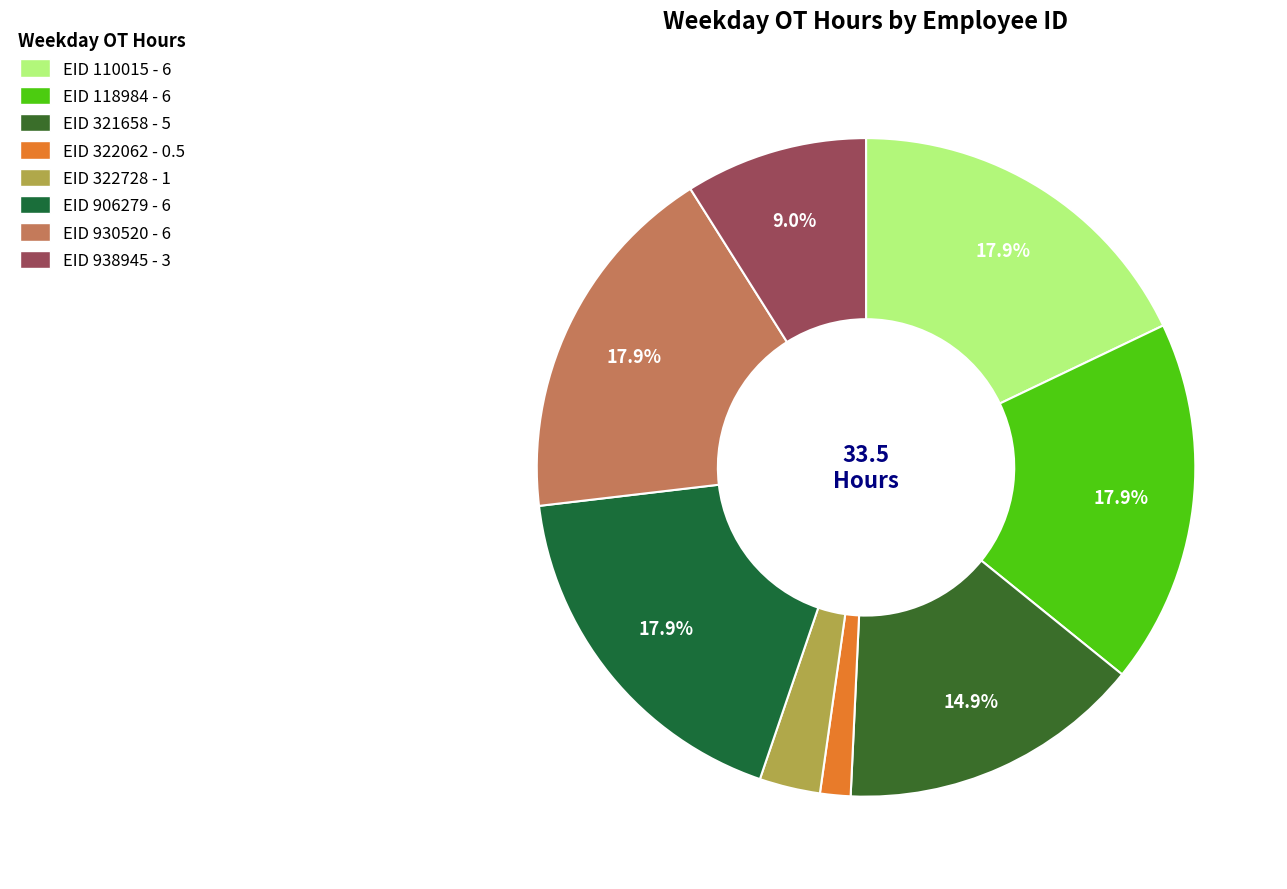

To the nearest percent, what is the difference between the largest and smallest slice percentages?

16%